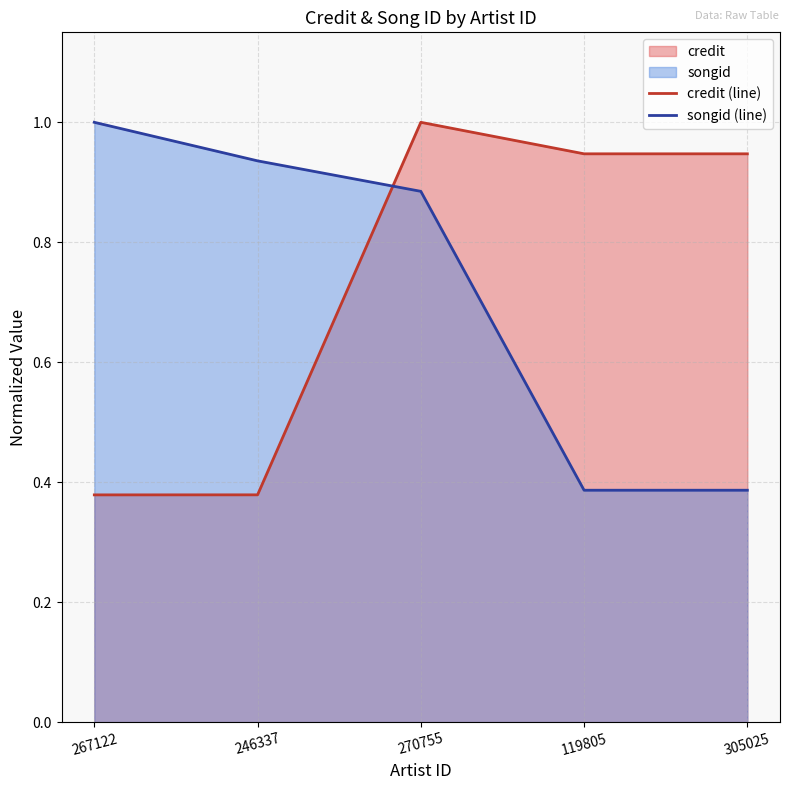

What is the sum of the songid (line) values at 119805 and 270755?

1.3